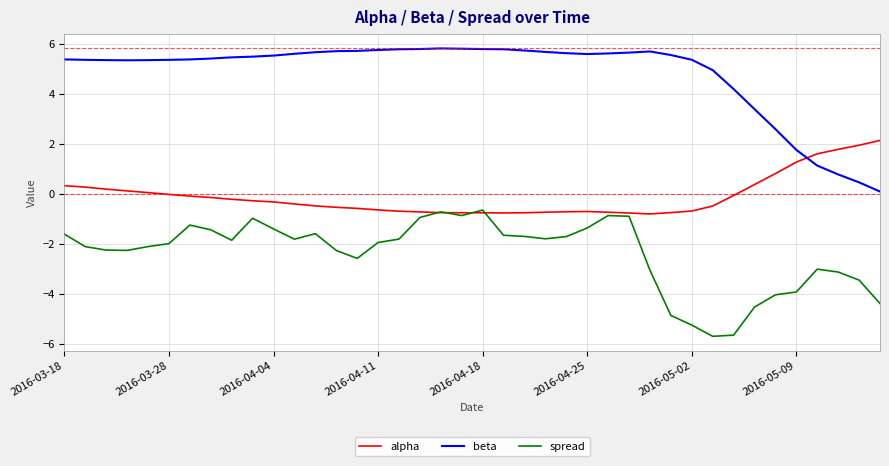

List the series in order of their peak value, lowest first.

spread, alpha, beta